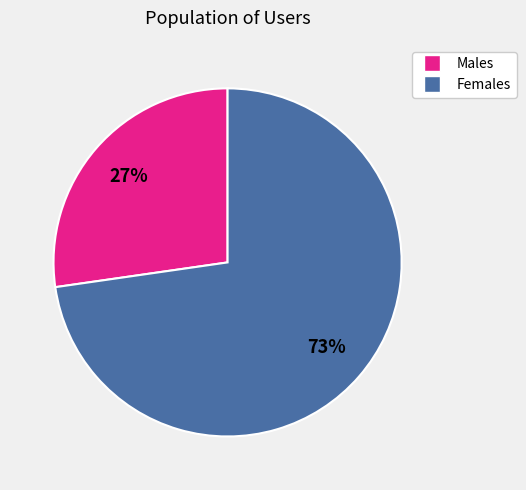

Count the number of slices in the pie.

2